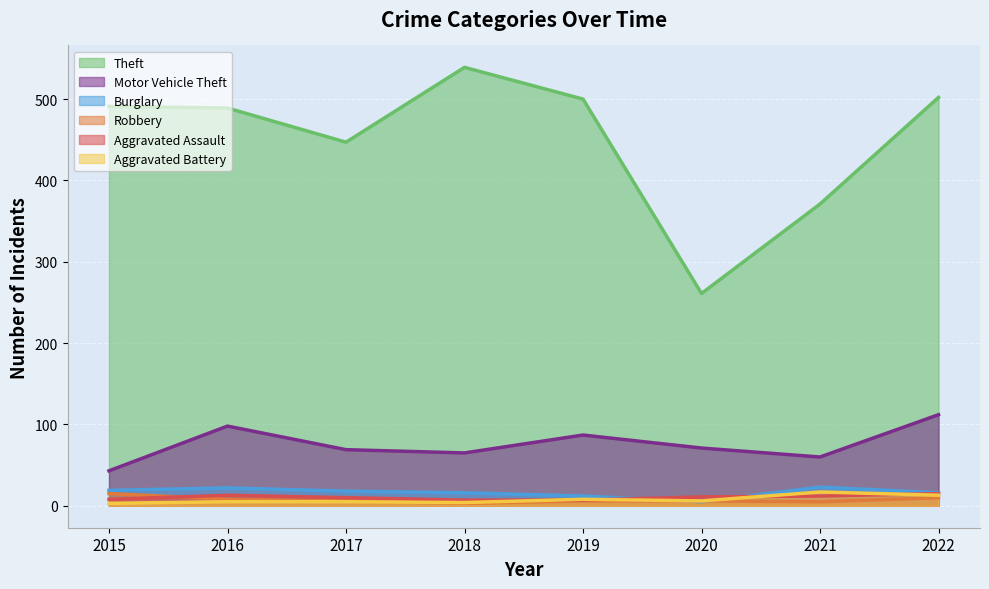

What are all the series names shown in the legend?

Theft, Motor Vehicle Theft, Burglary, Robbery, Aggravated Assault, Aggravated Battery